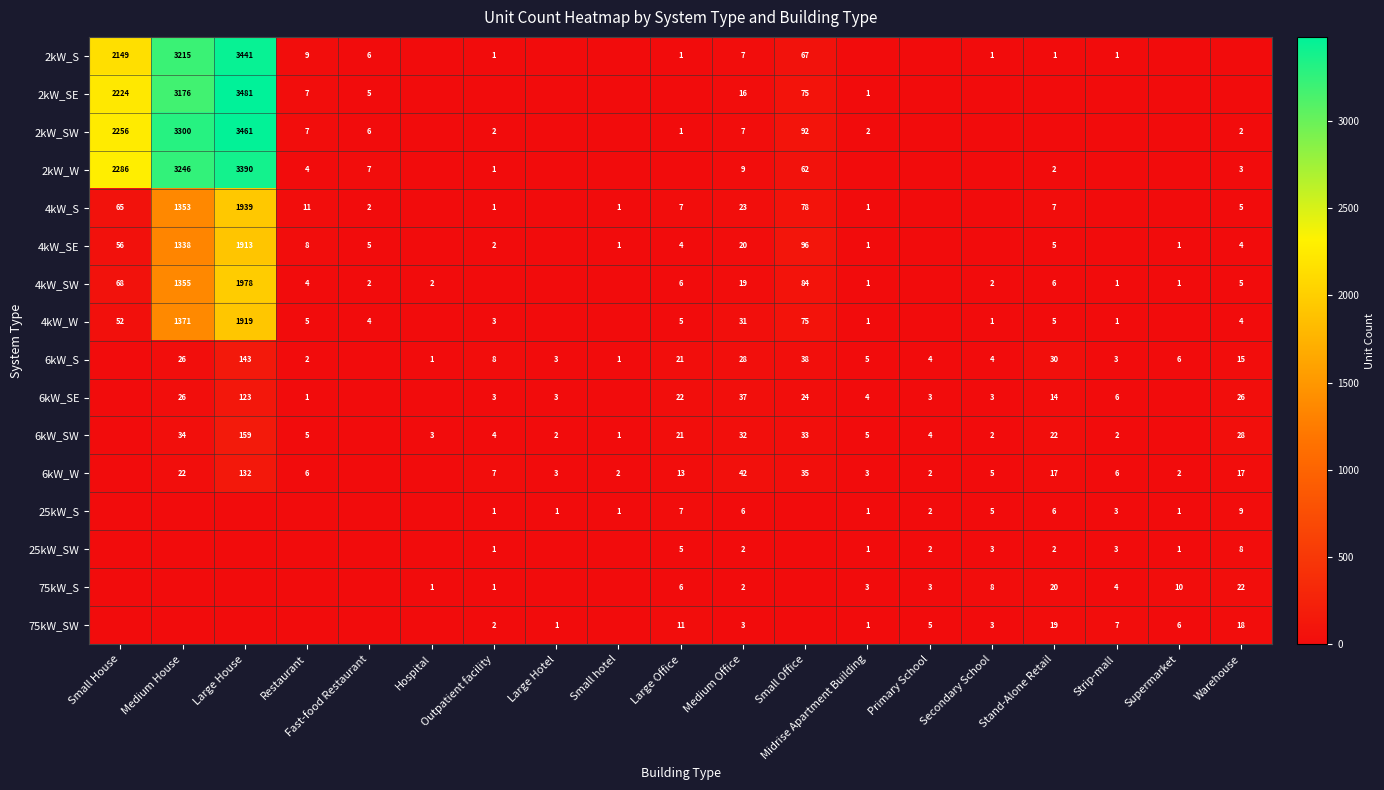

The 6kW_W series shows 13 at Small Office. True or false?

False